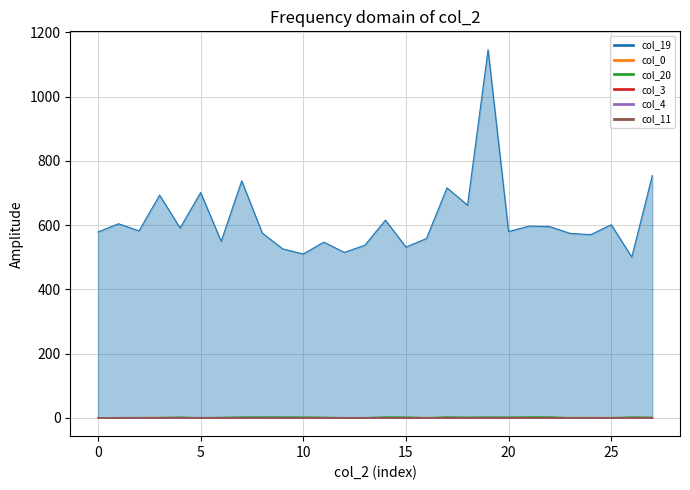

The col_11 series shows 0.4 at 24. True or false?

True